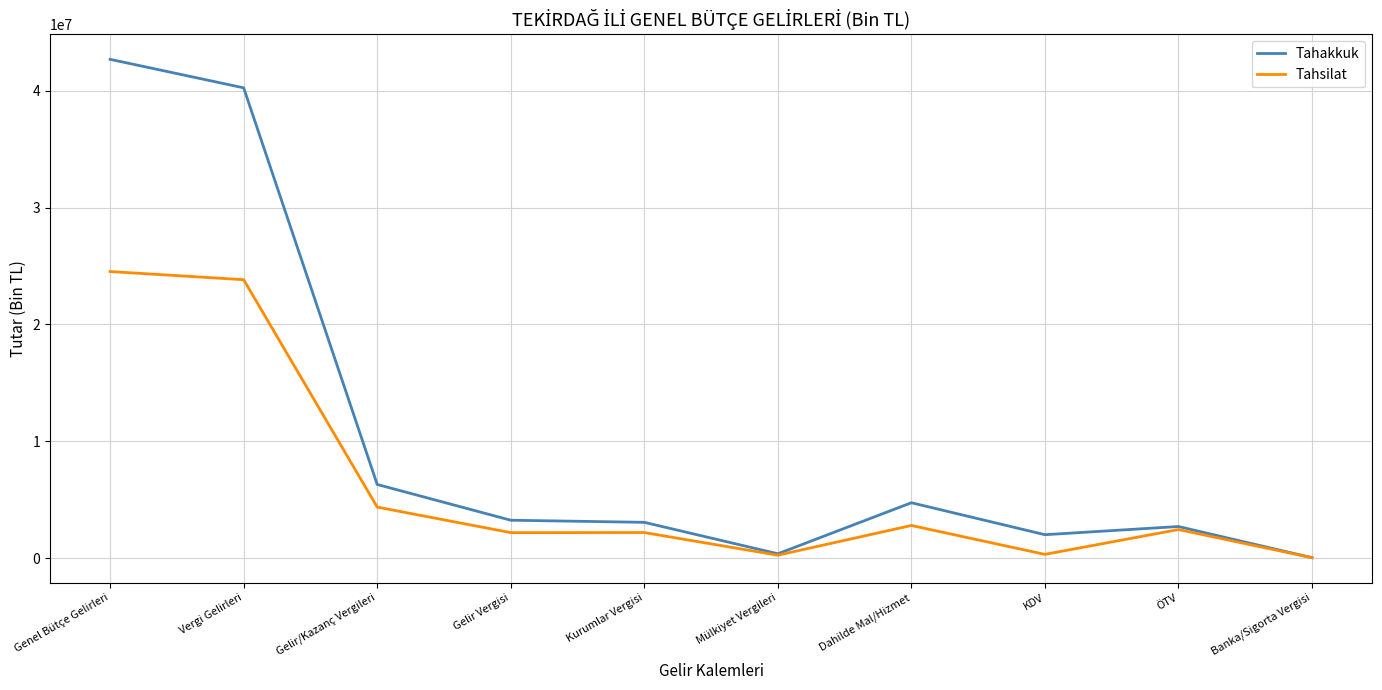

Read the Tahsilat value at KDV, to the nearest 100.

316400